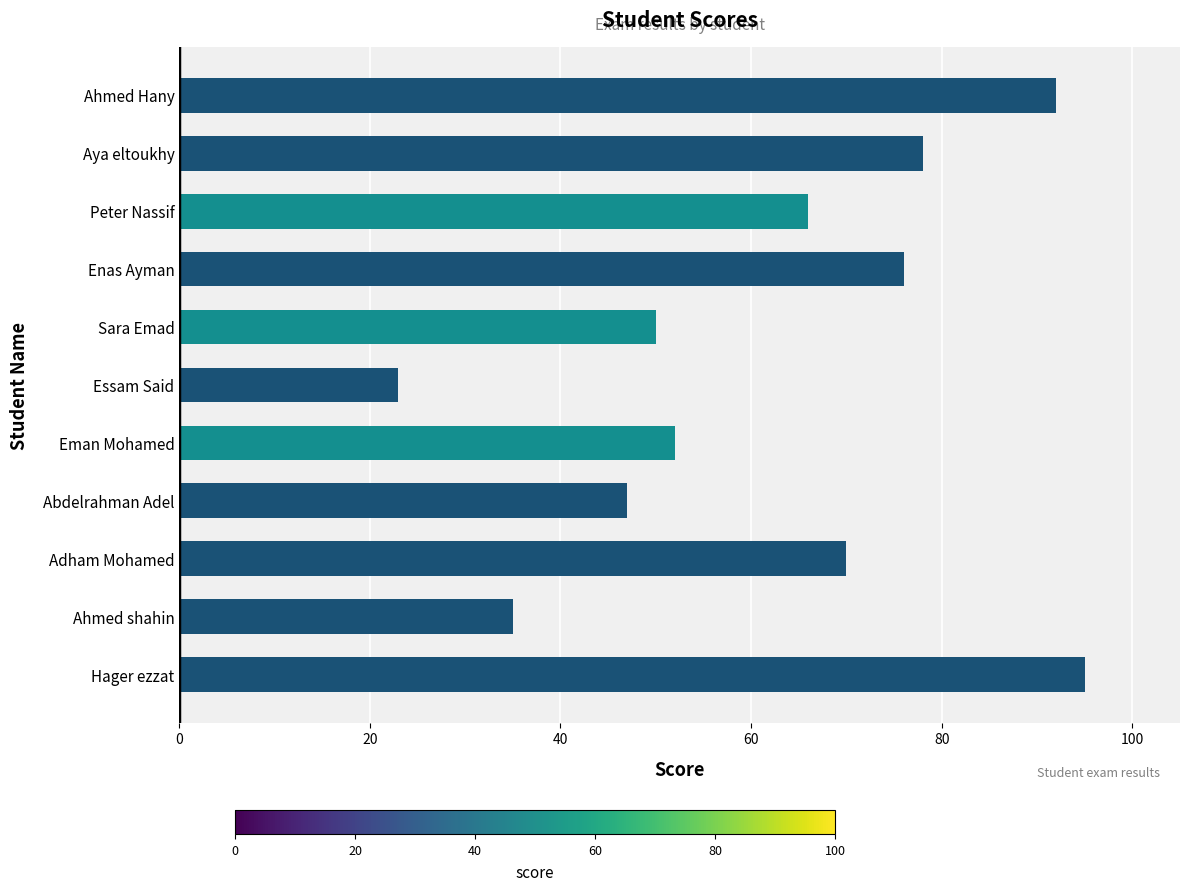

Which has a higher value, Ahmed shahin or Essam Said?

Ahmed shahin